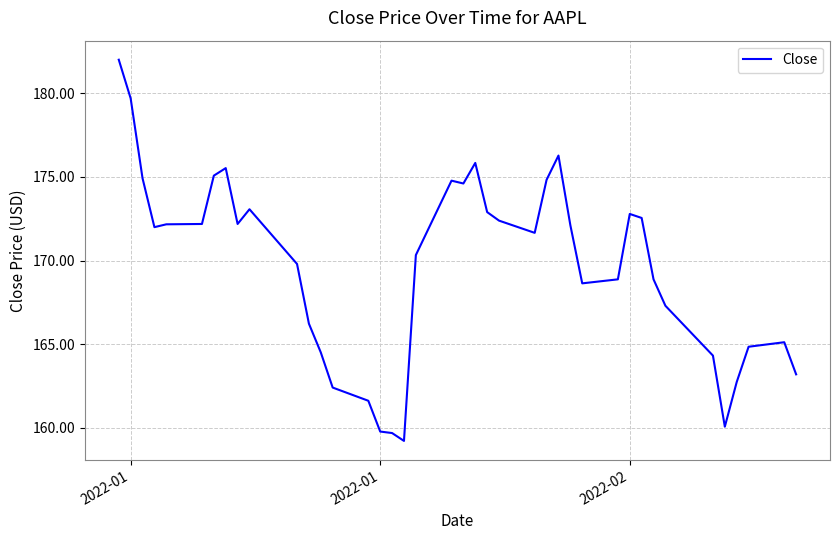

What is the smallest value displayed?

159.2